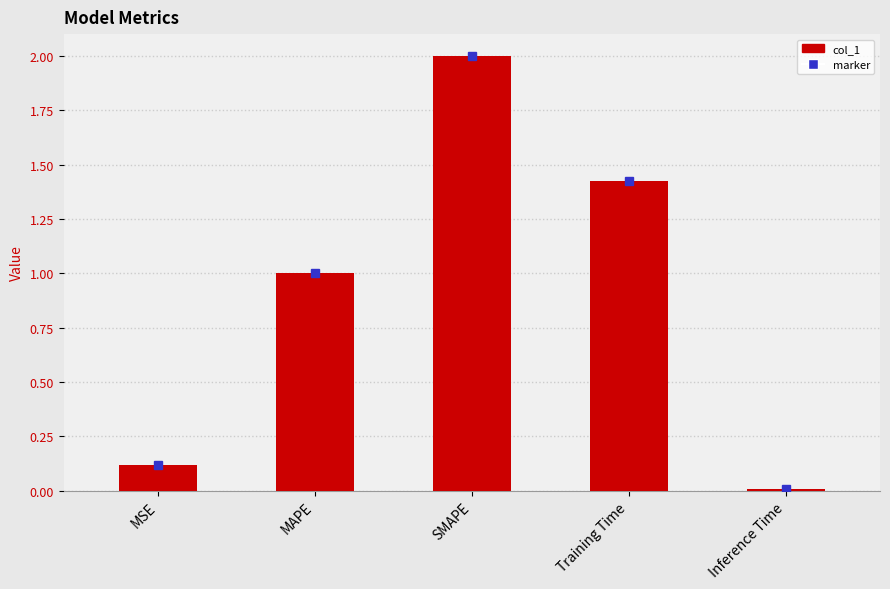

Which label corresponds to the largest value in the chart?

SMAPE